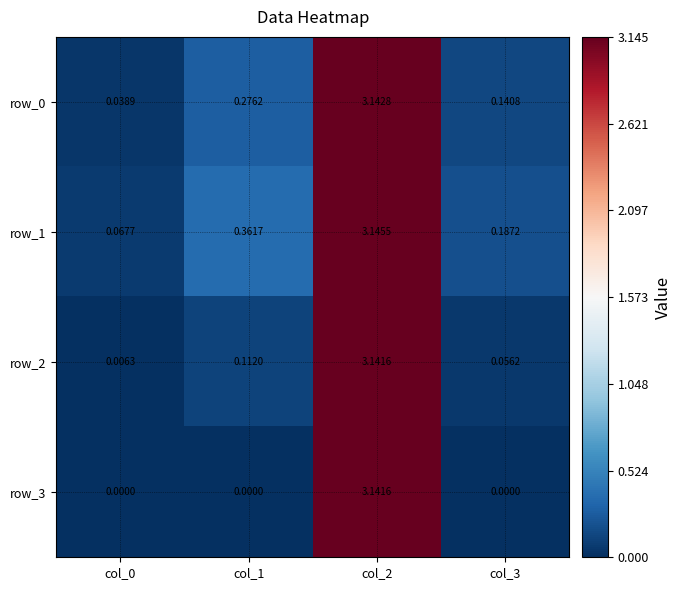

Which series changed the most between col_1 and col_2?

row_3